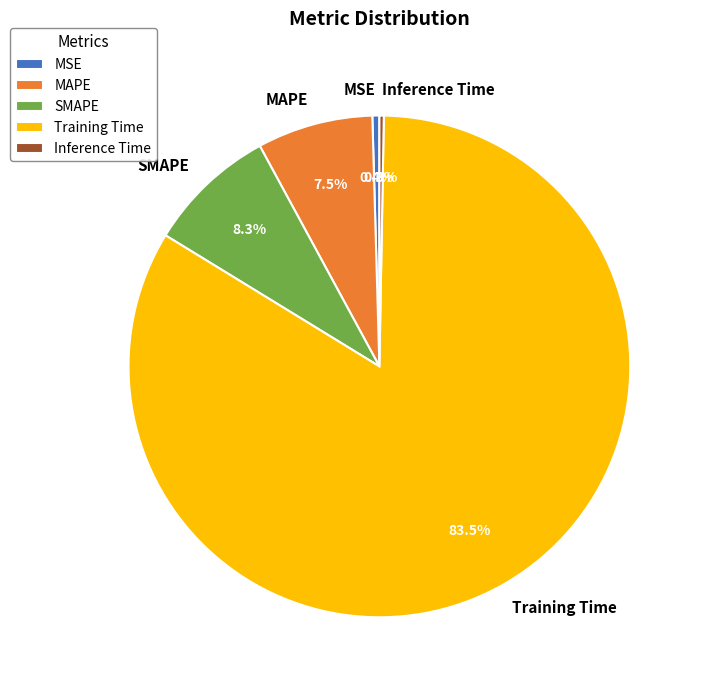

To the nearest percent, what is the difference between the largest and smallest slice percentages?

83%